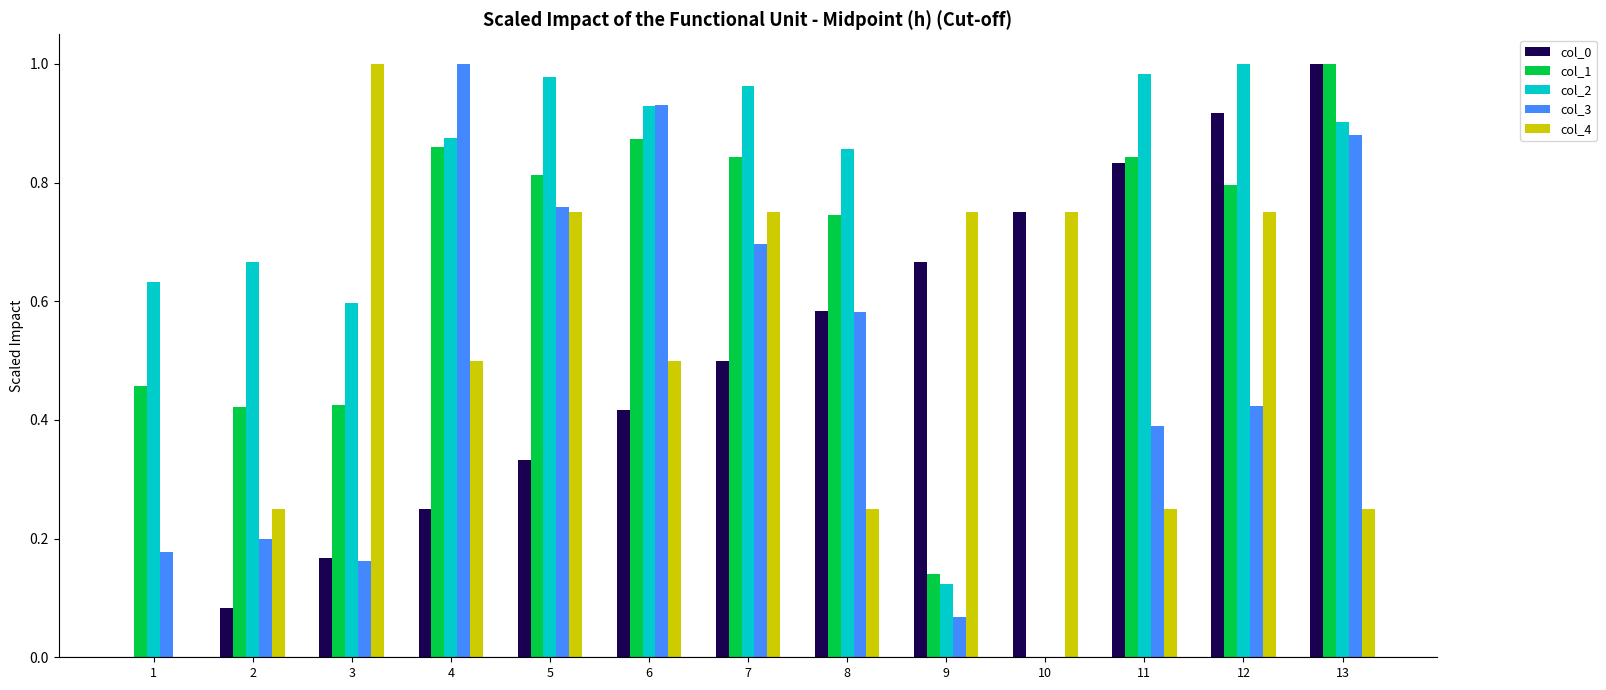

What is the sum of all col_4 values?

6.8